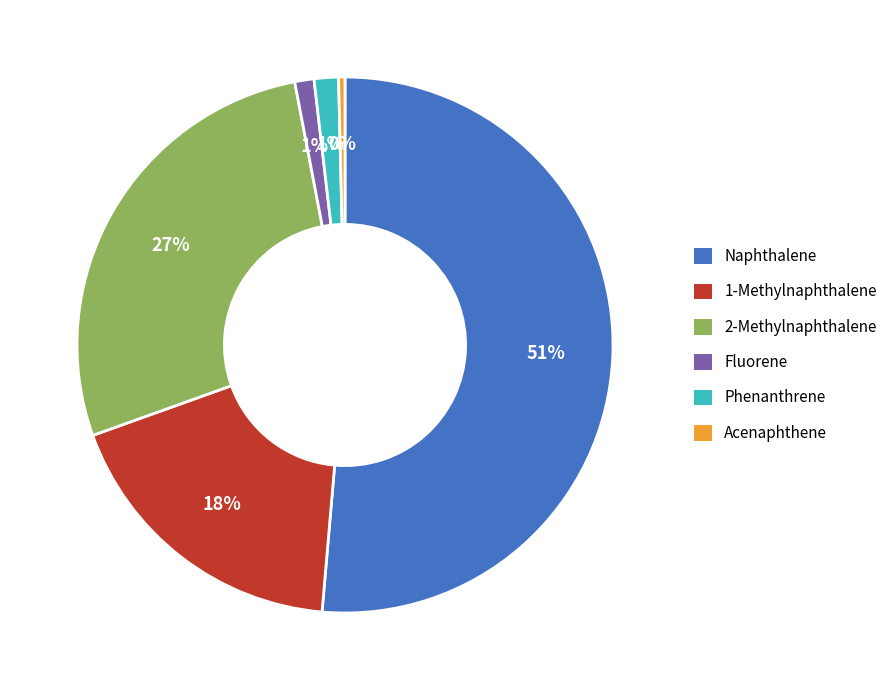

To the nearest percent, what is the combined percentage of Naphthalene and Fluorene?

53%